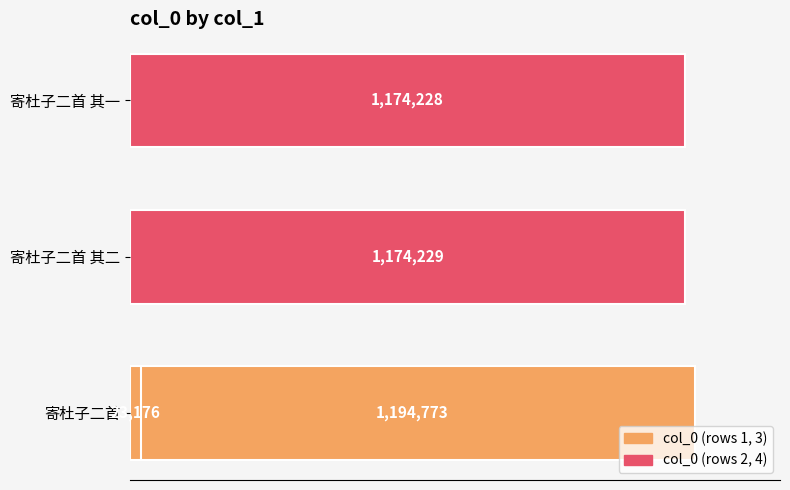

The chart shows a value of 1848486 at 0.0. True or false?

False